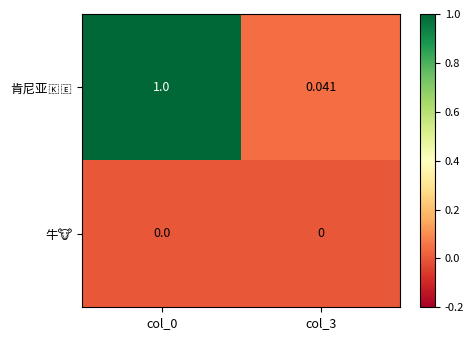

How many data points does each series have?

2